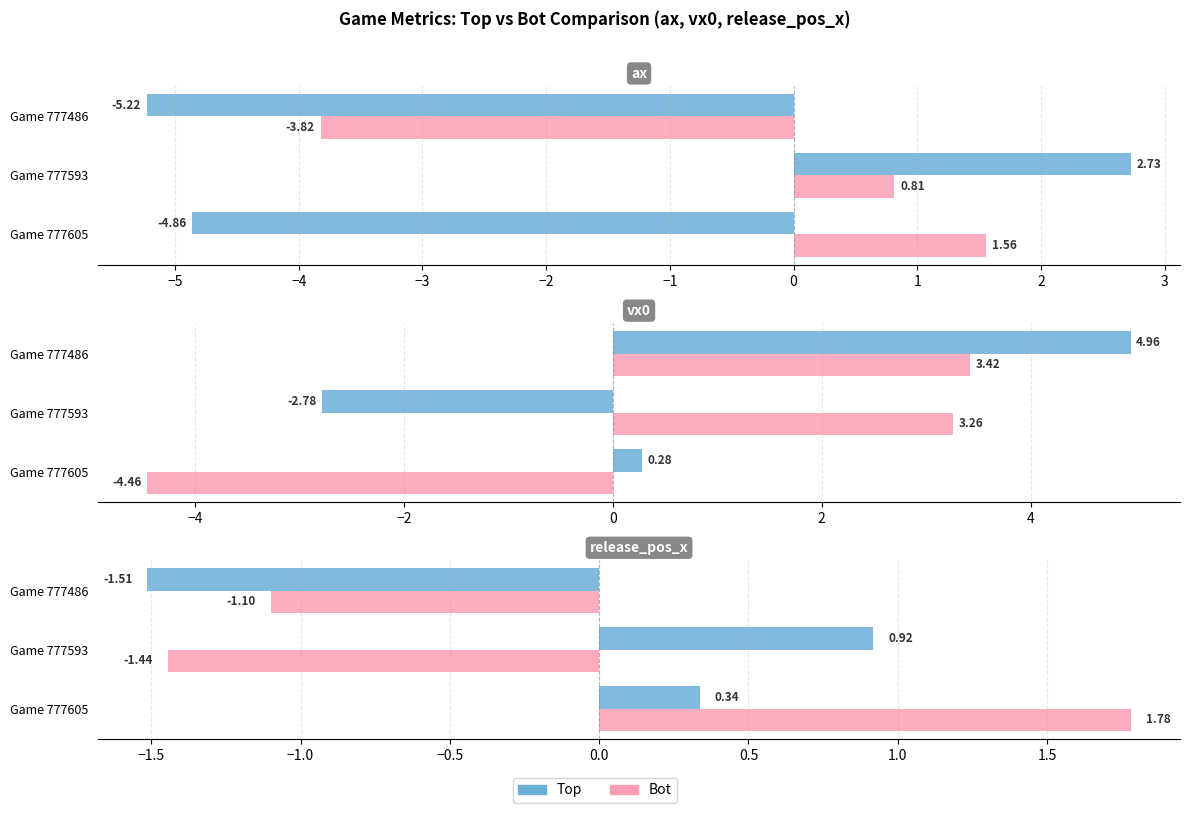

Is the value of Top at Game 777593 greater than the value of Bot at Game 777605?

No